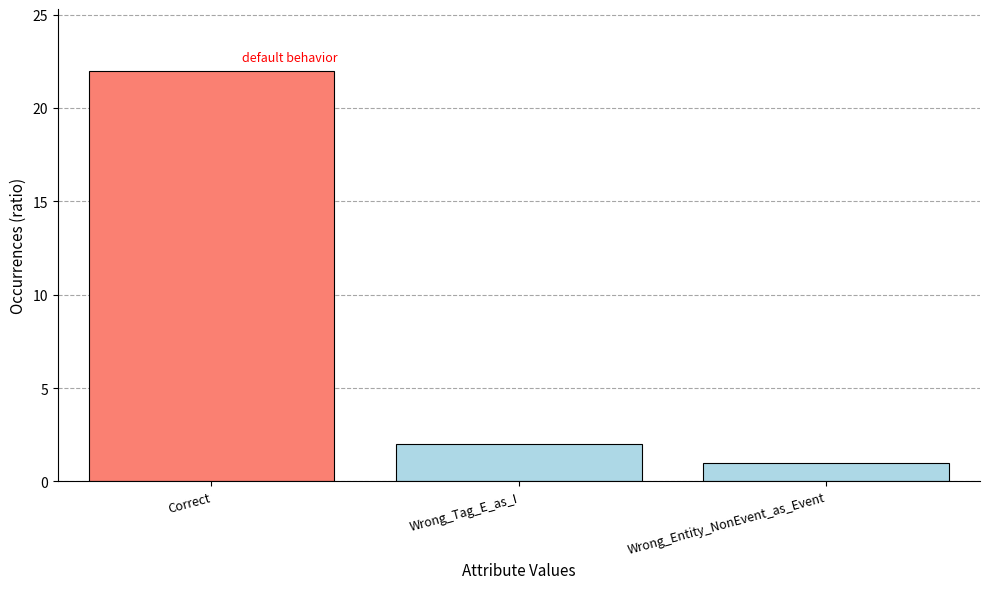

The chart shows a value of 32 at Correct. True or false?

False